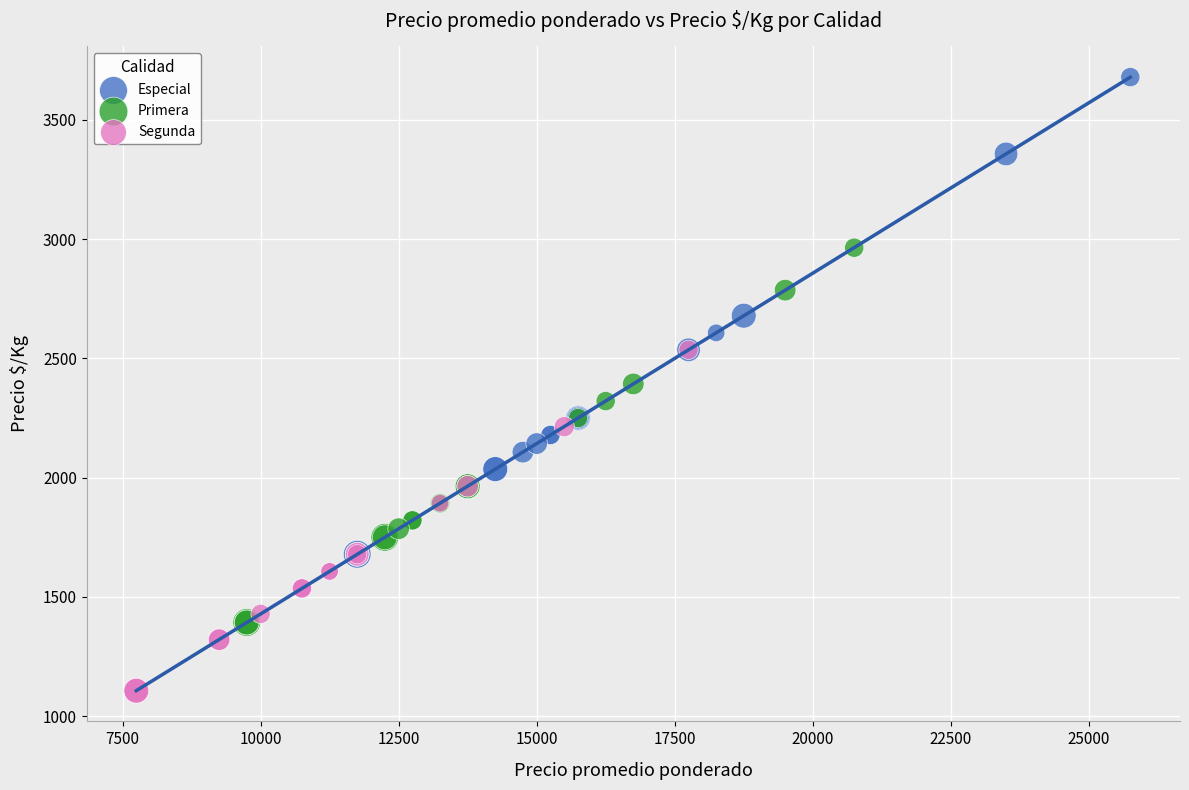

Which series reaches the minimum Y coordinate?

Segunda